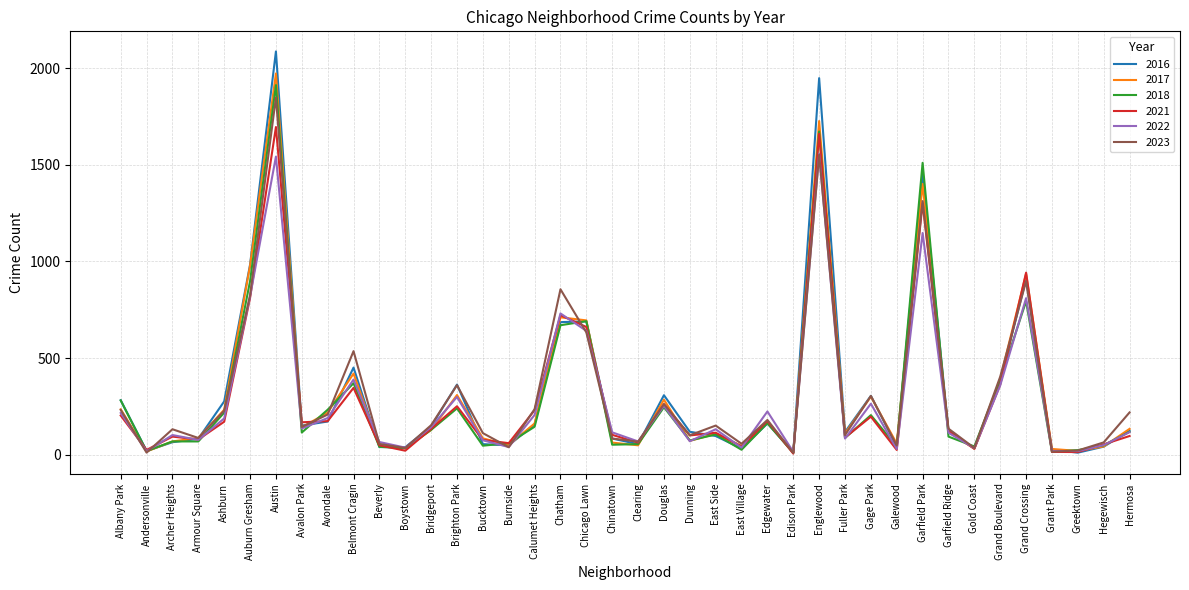

True or false: 2016 has a value of 384 at Grand Boulevard.

True